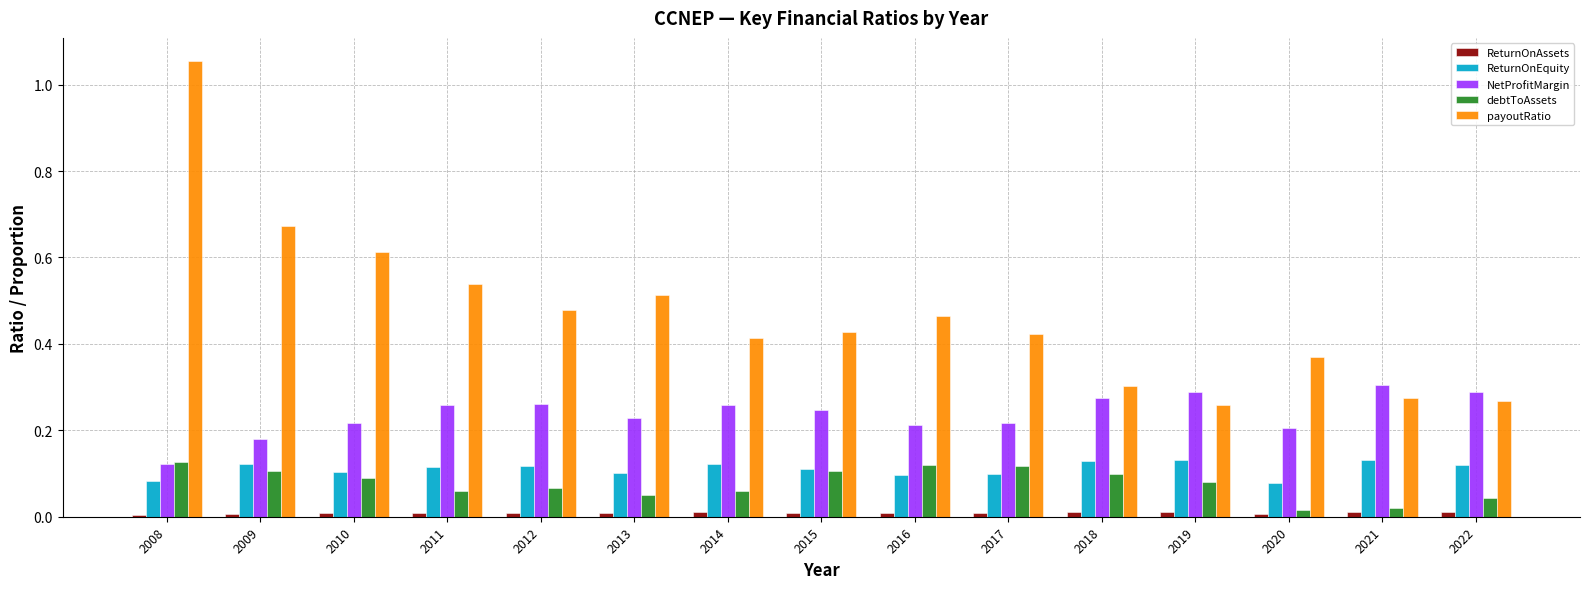

At 2011, list the series in order from largest to smallest.

payoutRatio, NetProfitMargin, ReturnOnEquity, debtToAssets, ReturnOnAssets